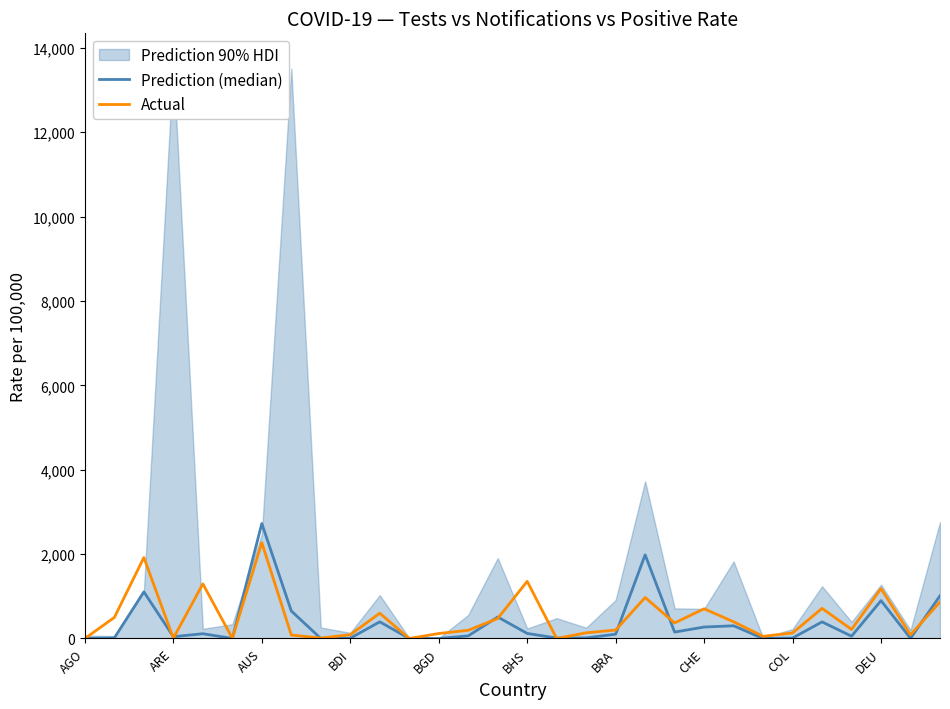

What is the greatest value displayed?

2725.2